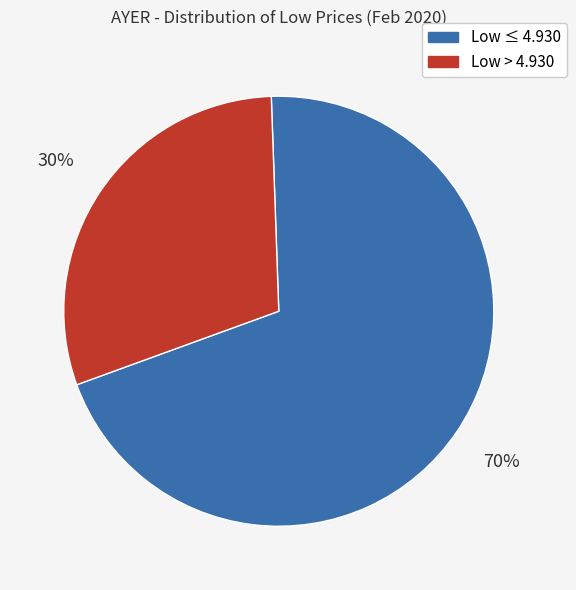

To the nearest percent, what is the difference between the largest and smallest slice percentages?

40%